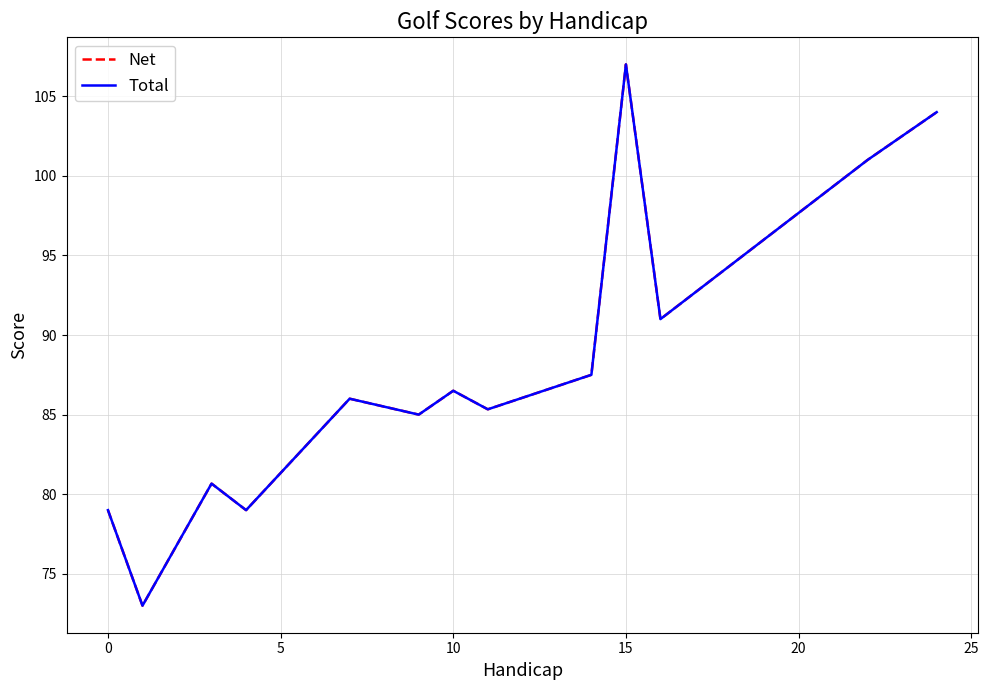

Is this an area chart (filled region under the line)?

No